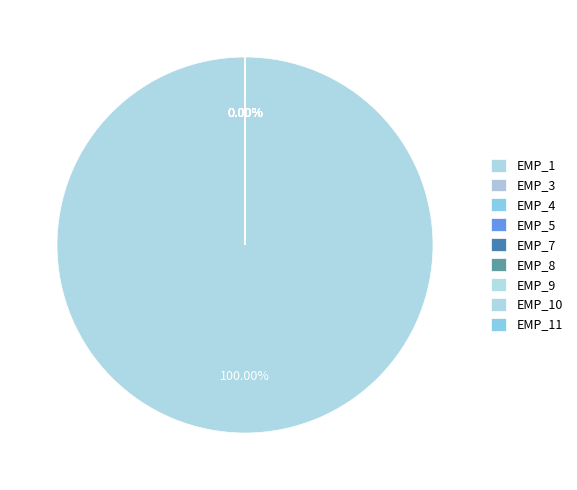

Between EMP_5 and EMP_9, which is larger?

EMP_5